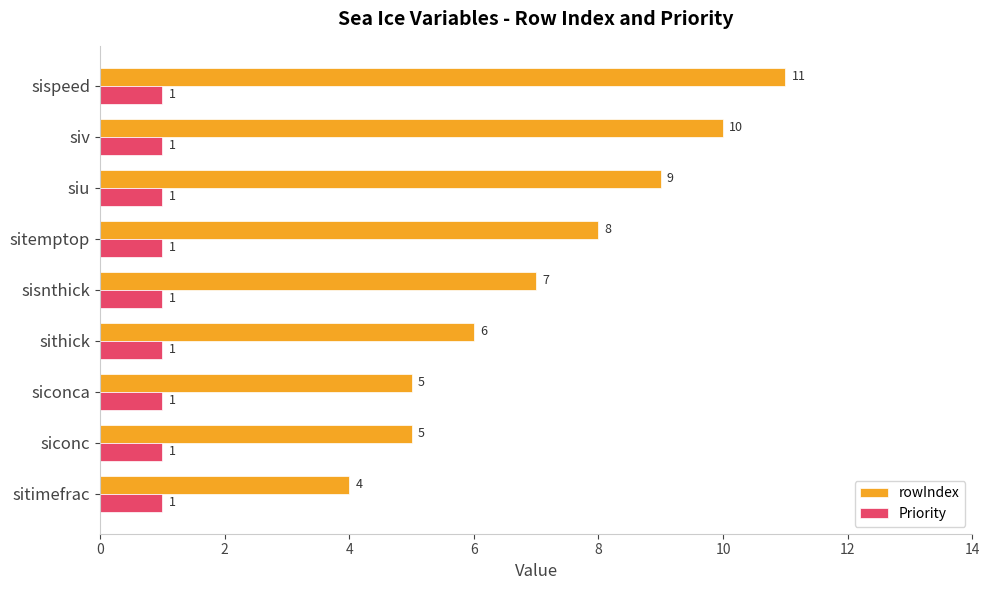

How many series are shown in this chart?

2